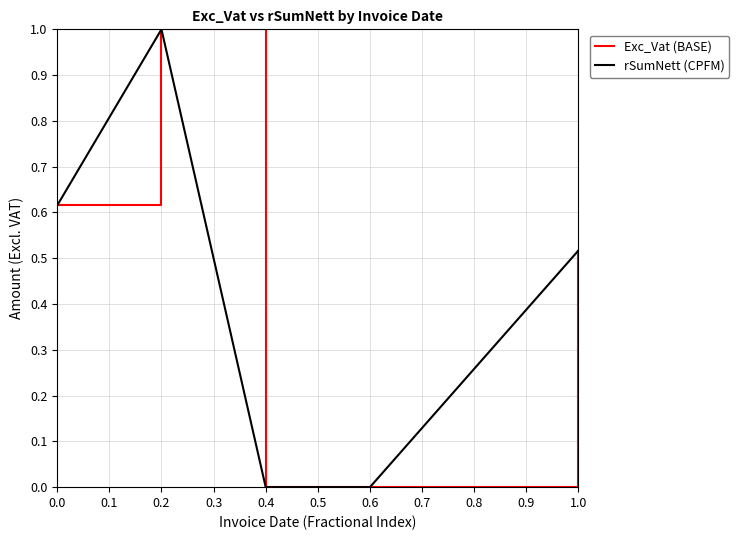

Is this an area chart (filled region under the line)?

No